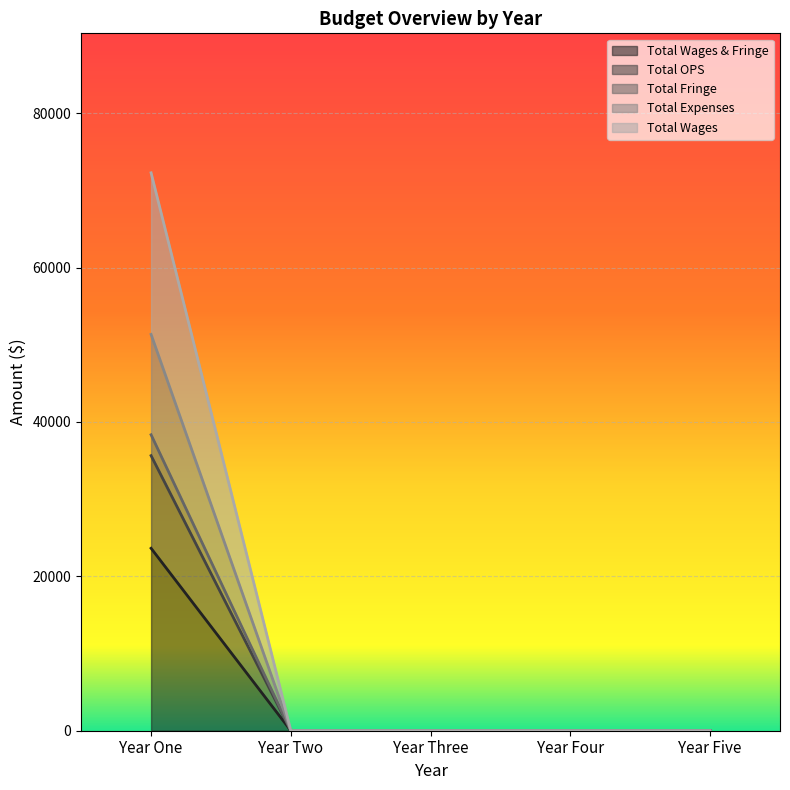

What are all the series names shown in the legend?

Total Wages & Fringe, Total OPS, Total Fringe, Total Expenses, Total Wages